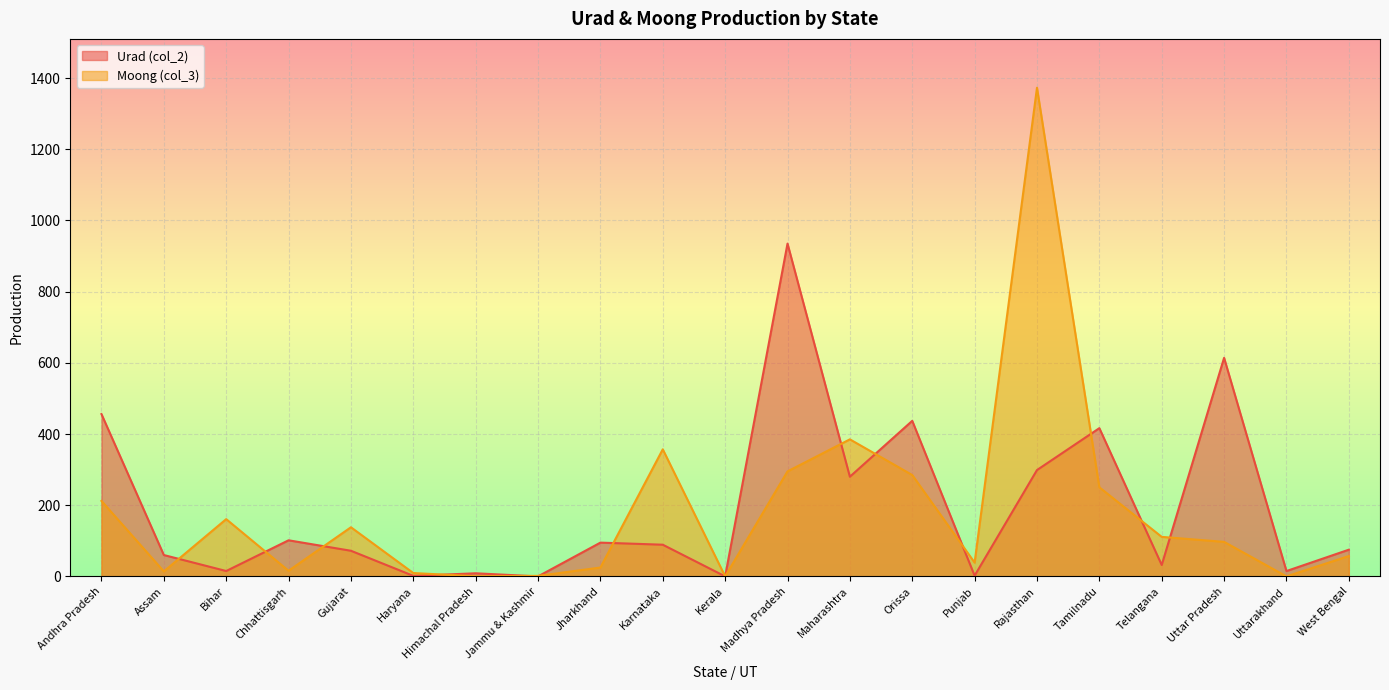

At which category is the sum across all series the highest?

Rajasthan